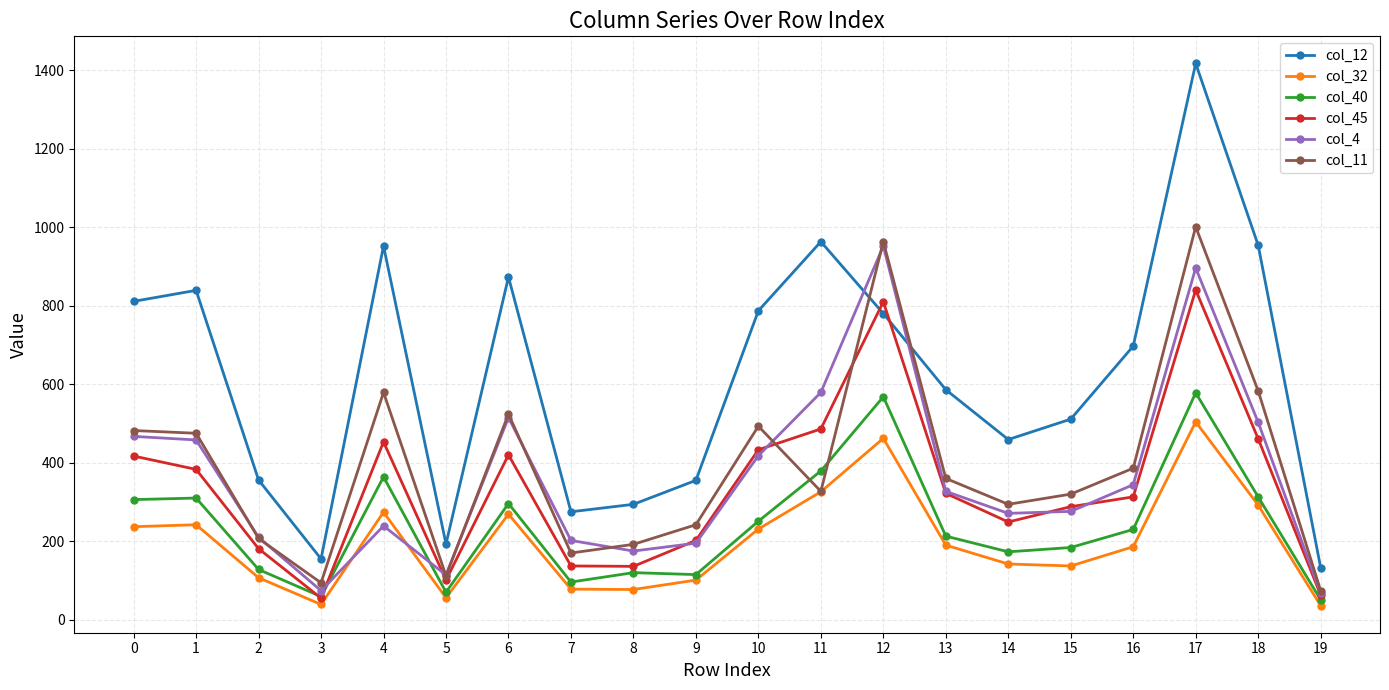

True or false: col_32 and col_45 intersect in this chart.

False